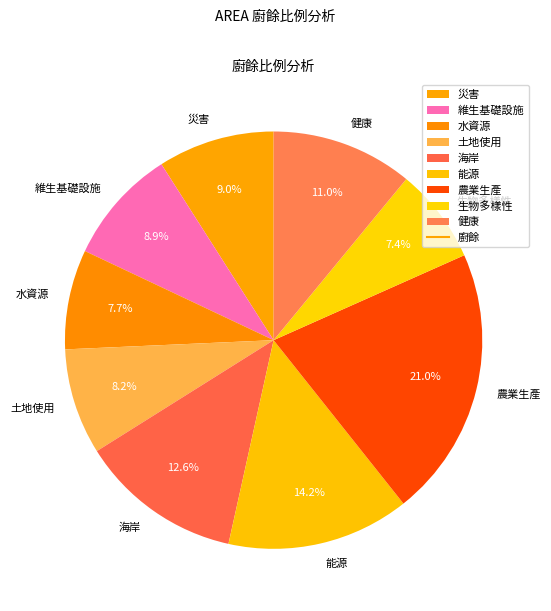

How many slices are in this pie chart?

9